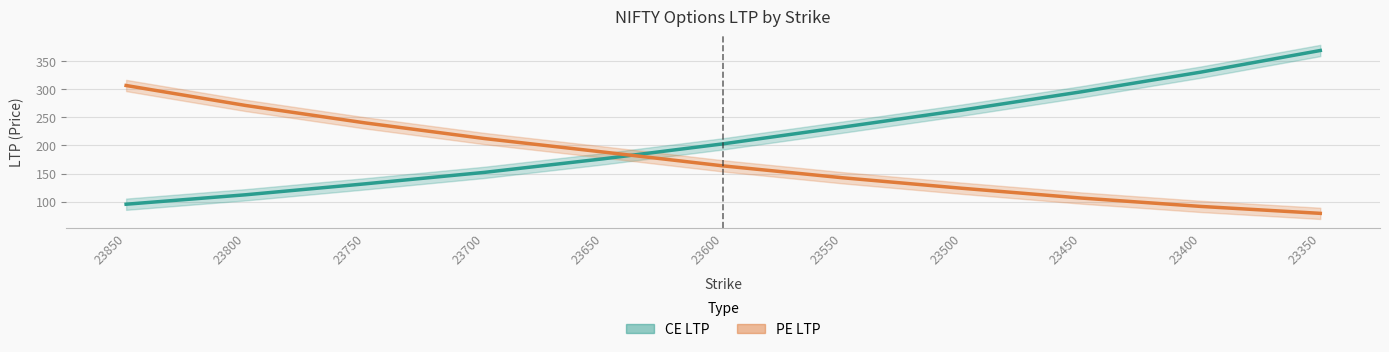

Which has a higher value, 23750 or 23650?

23650